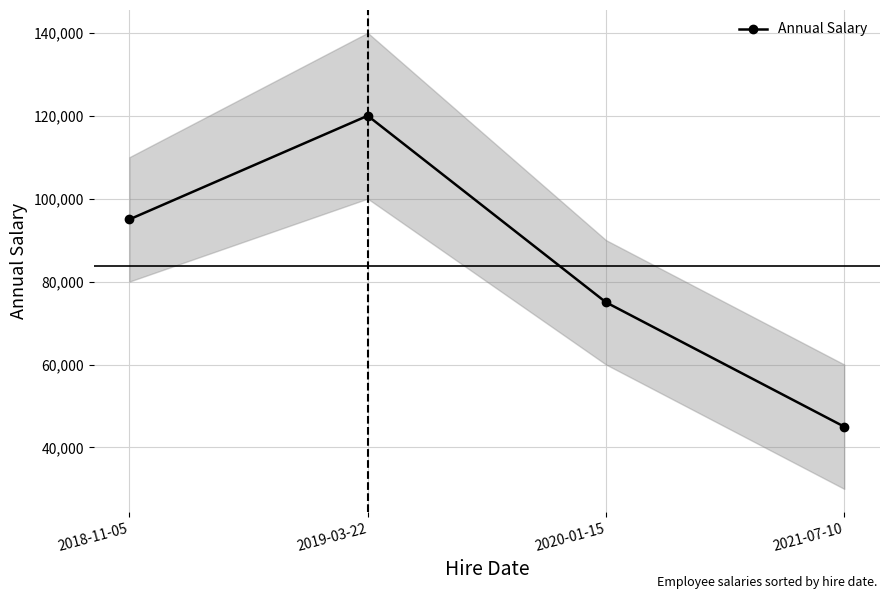

What is the label of the 1st point from the left?

2018-11-05